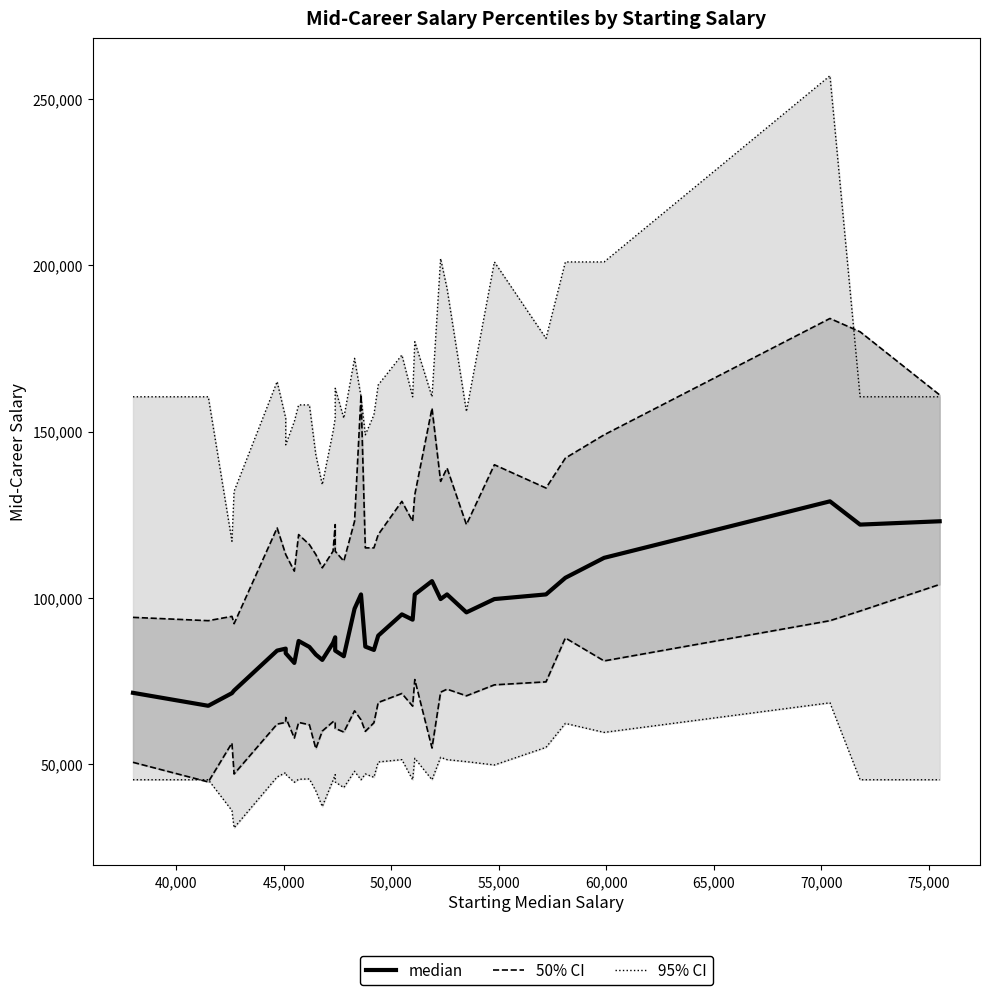

In 50% CI, how many points are higher than both neighbors (excluding endpoints)?

10